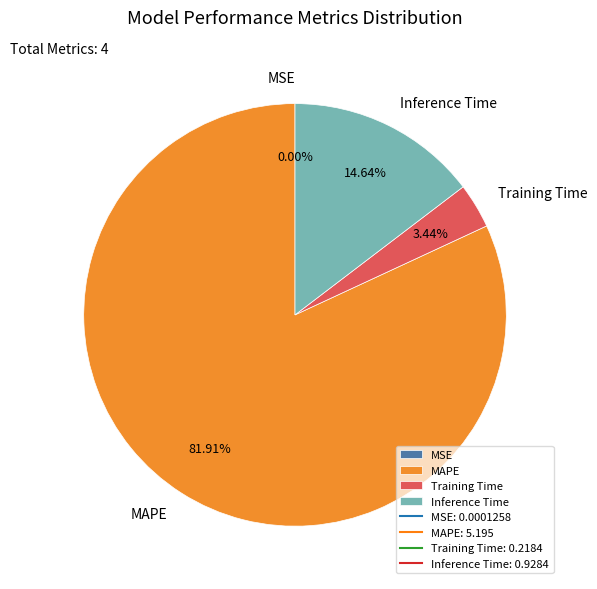

What percentage is the MAPE slice, to the nearest percent?

82%